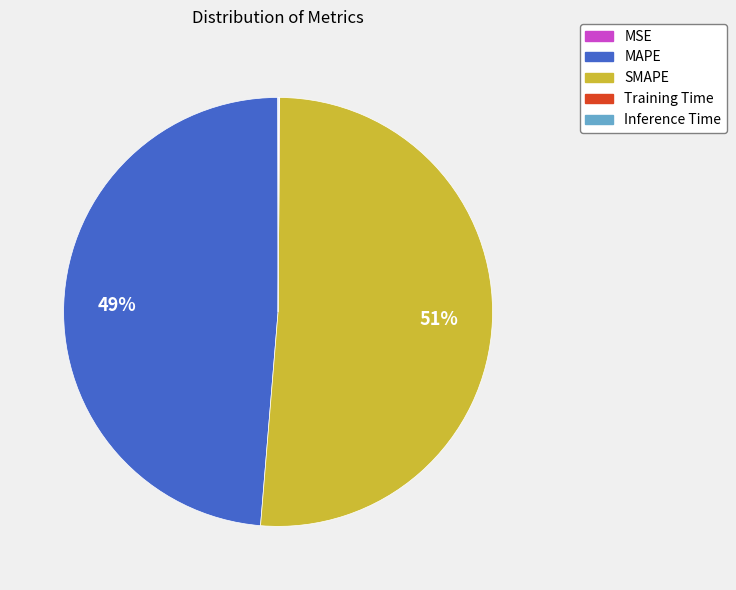

Which slice represents more than half of the pie?

SMAPE